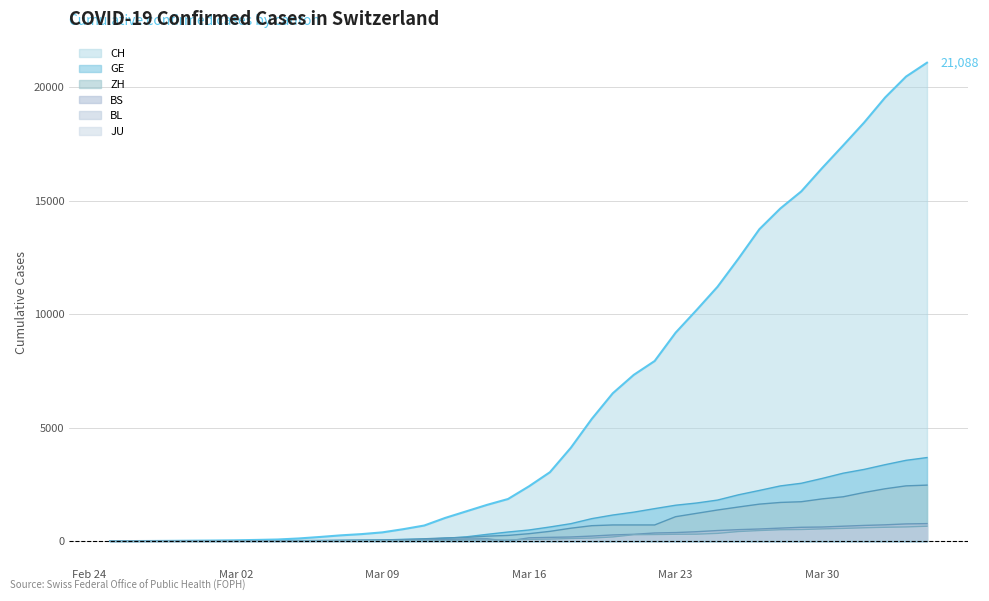

Which has a higher value, 2020-03-24 or 2020-03-15?

2020-03-24